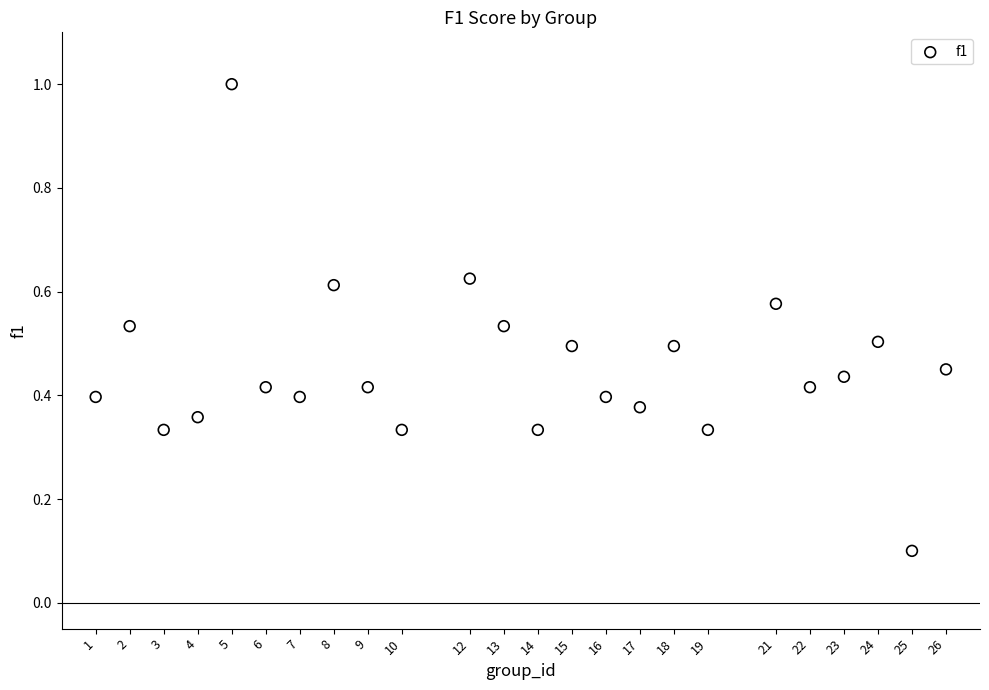

What is the range of X values (max minus min)?

25.0